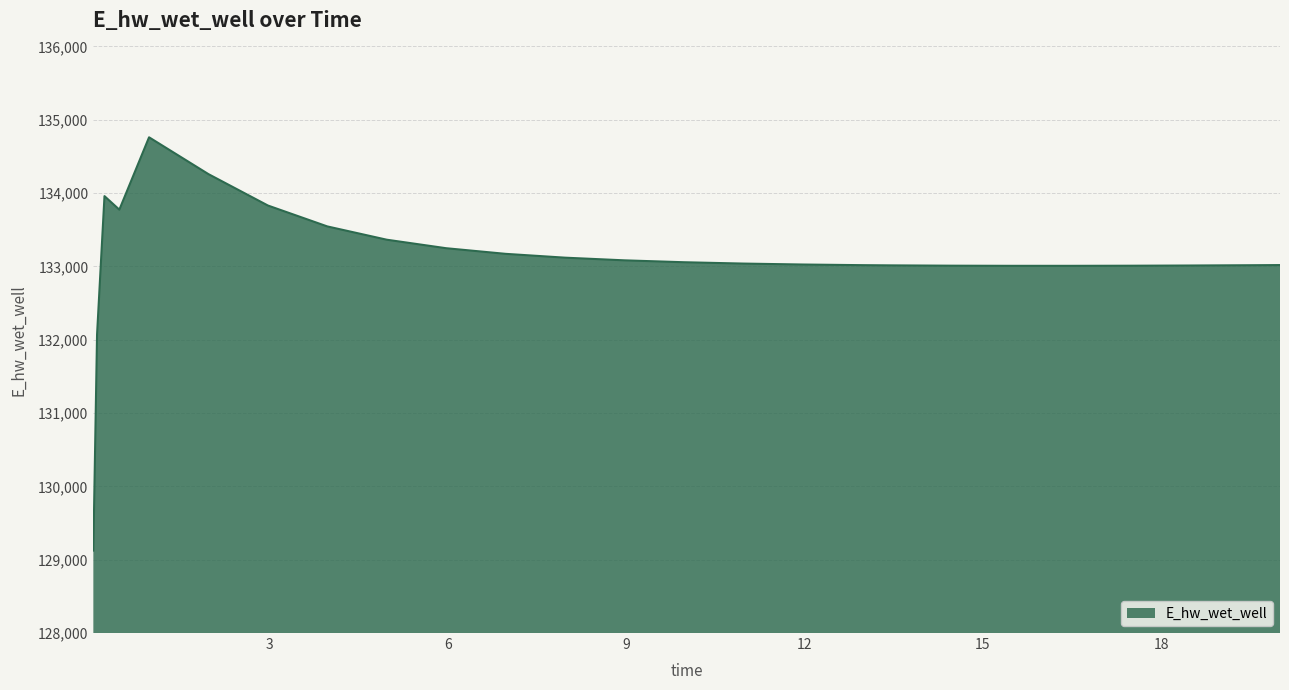

What is the smallest value displayed?

129124.5